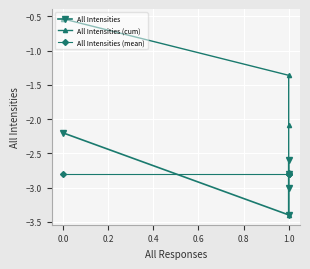

Which series has the largest range (max minus min)?

All Intensities (cum)